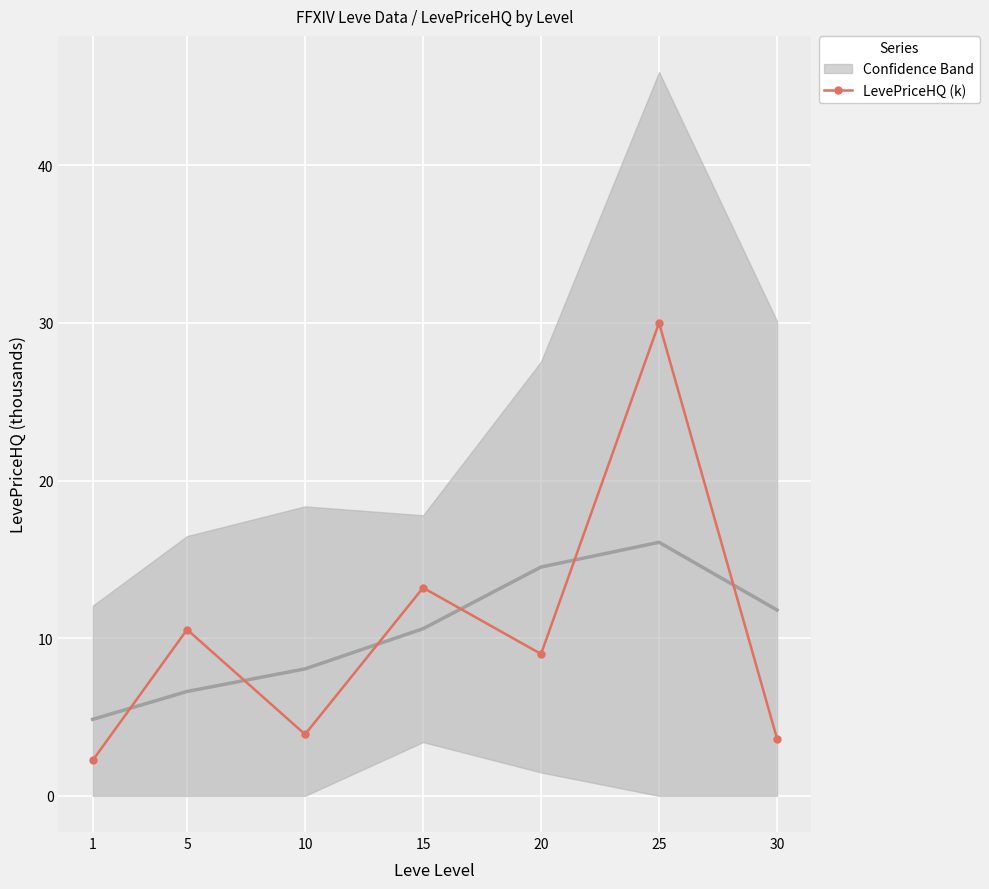

The chart shows a value of 12.2 at 20. True or false?

False